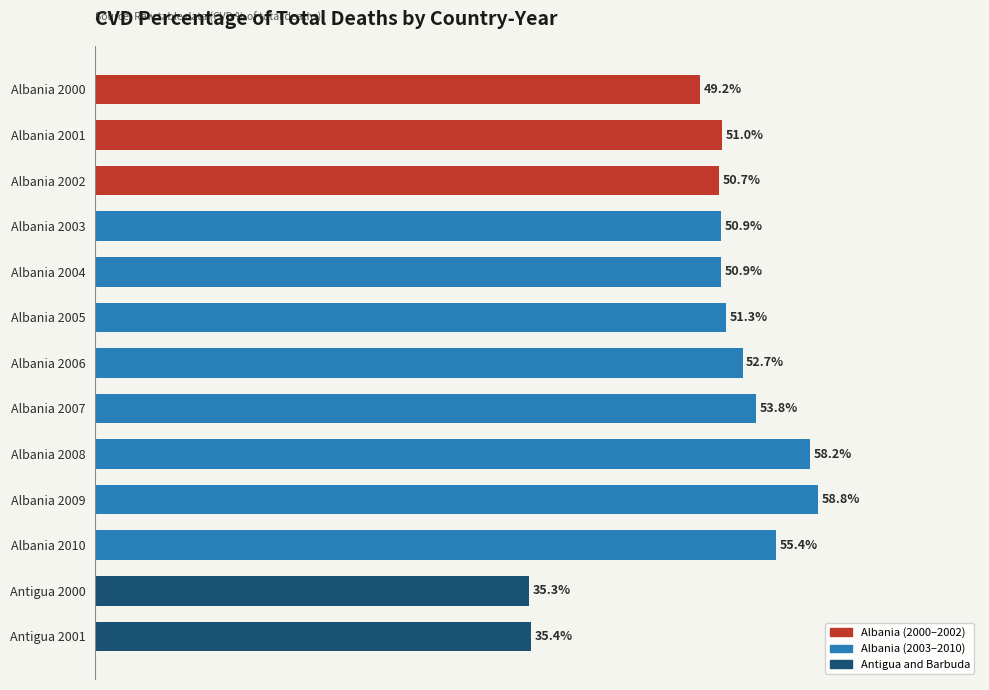

Which label corresponds to the smallest value in the chart?

Antigua 2000